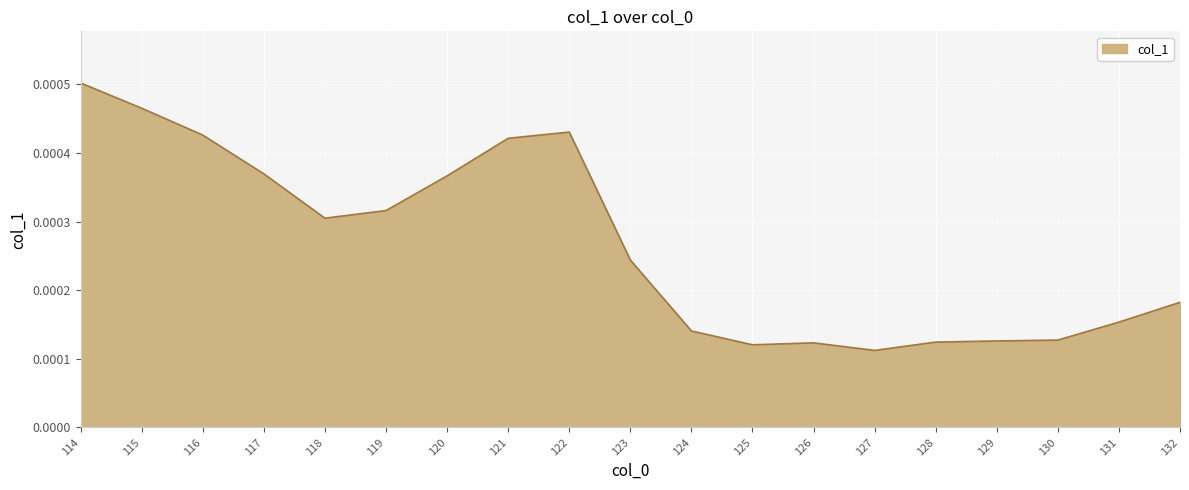

Between 117 and 118, which is larger?

117